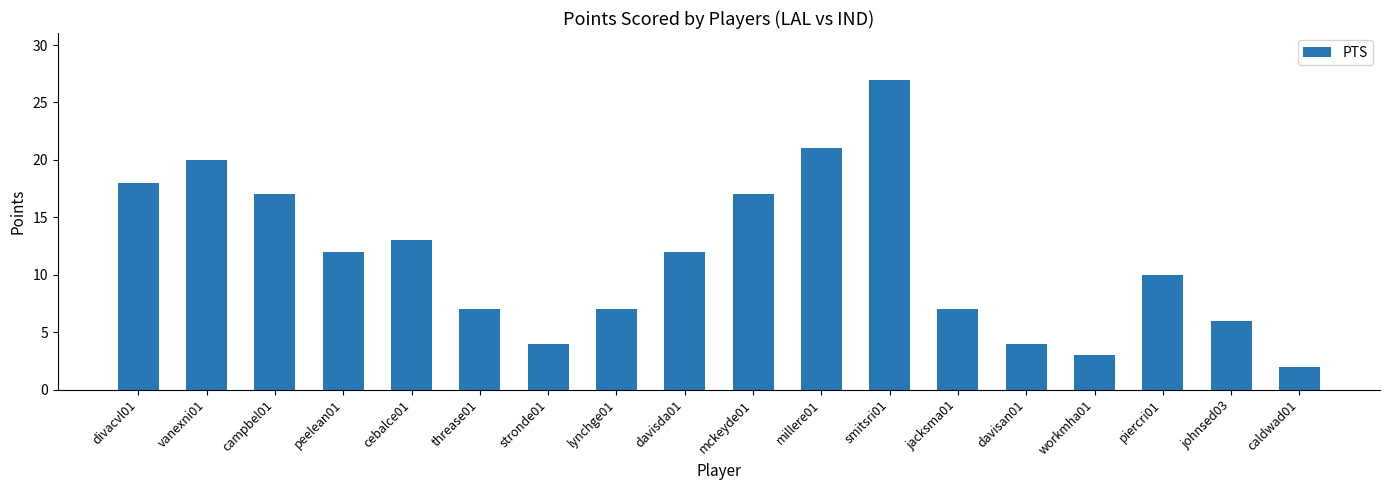

How many bars are there in total?

18